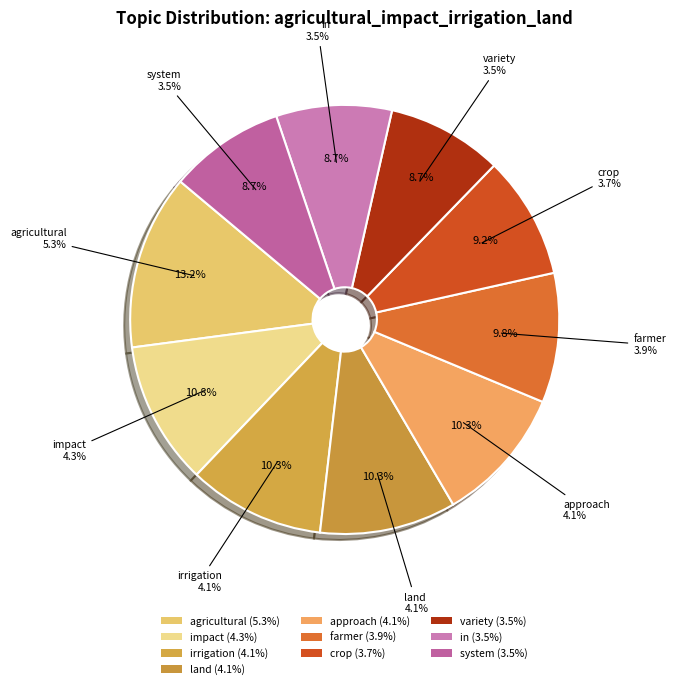

Does any single category account for the majority?

No